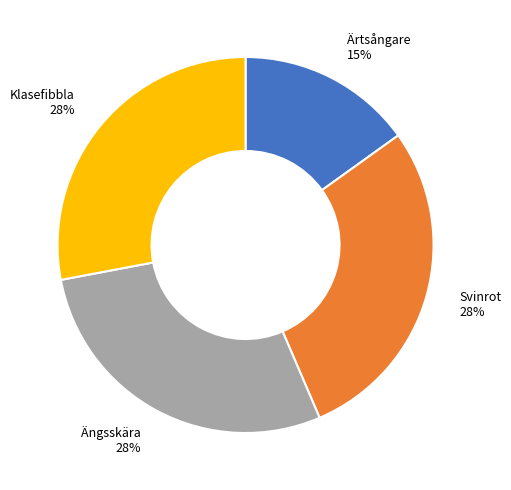

What percentage is the Svinrot slice, to the nearest percent?

28%